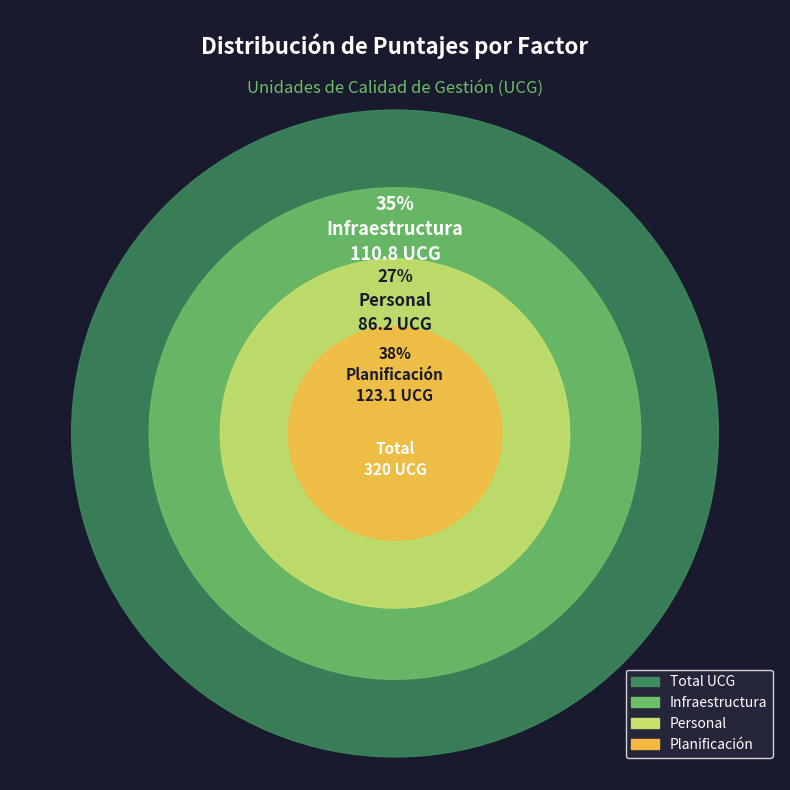

Count the number of slices in the pie.

3